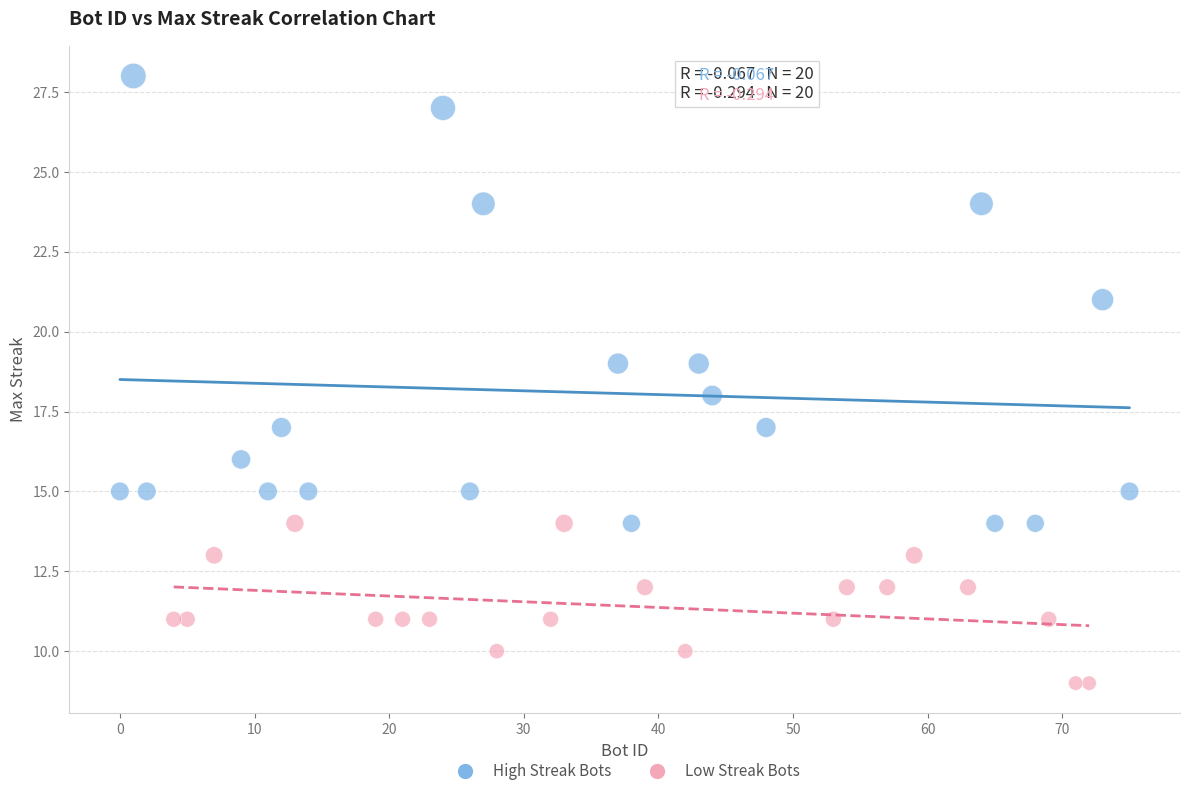

Which series has the widest spread of Y values?

High Streak Bots